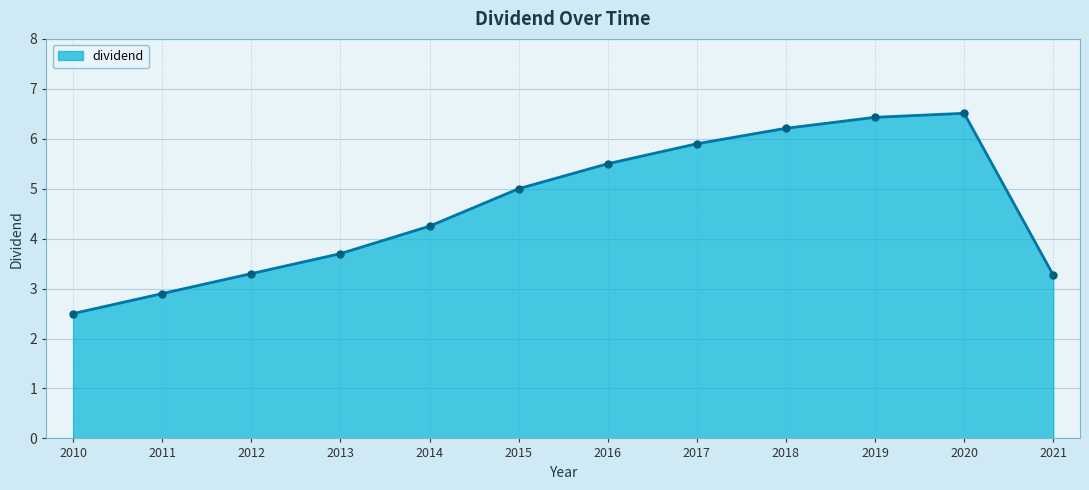

Which has a higher value, 2010 or 2019?

2019